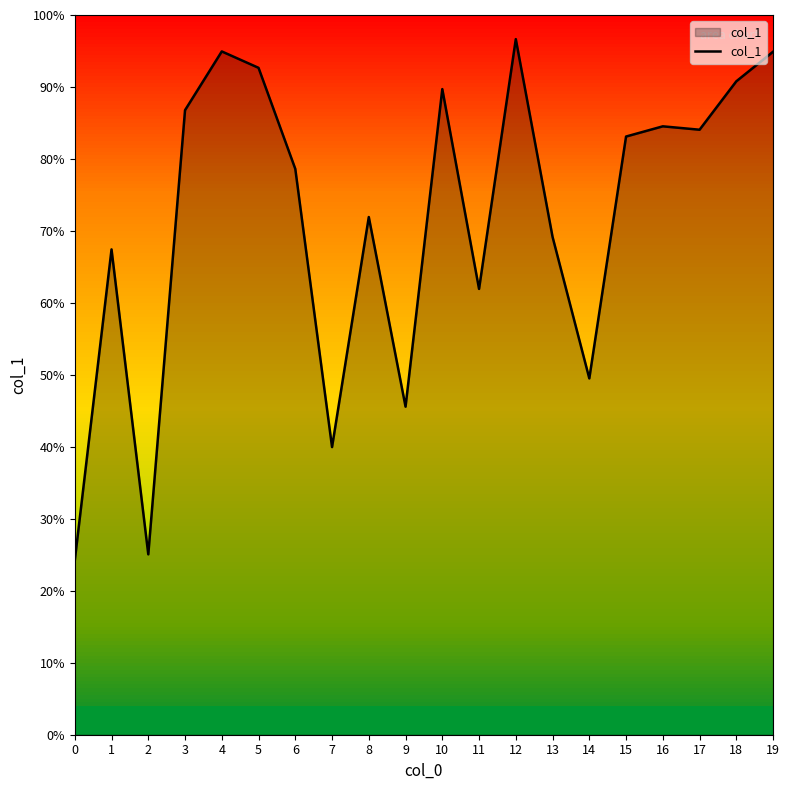

Which category has the highest value across all series?

12